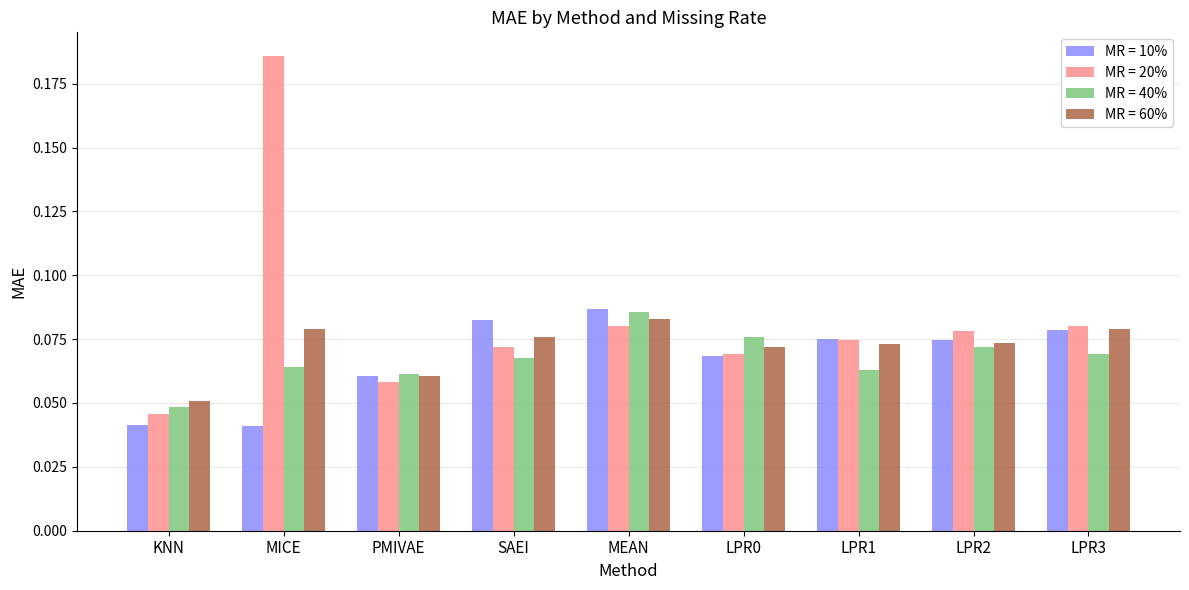

How many categories are shown in the chart?

9